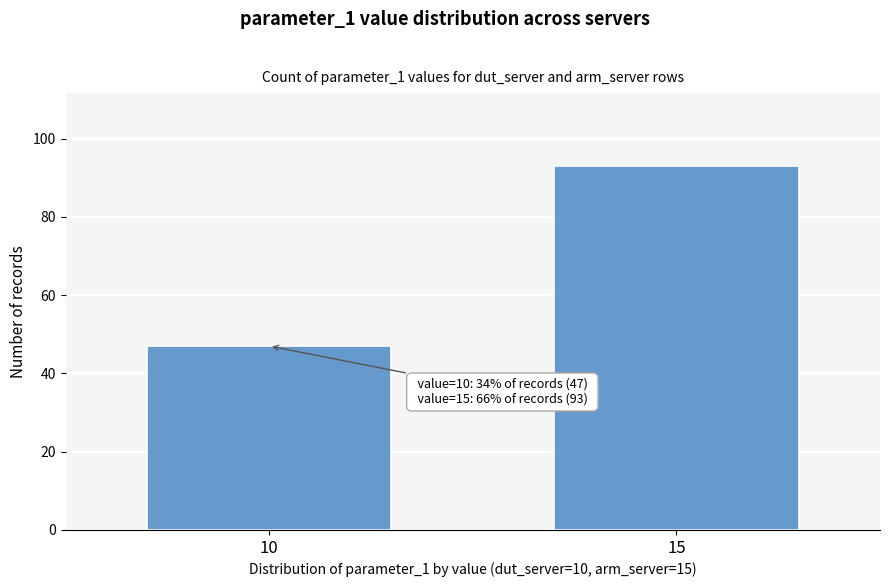

Reading left to right, transcribe all the data shown in this chart.

47	93